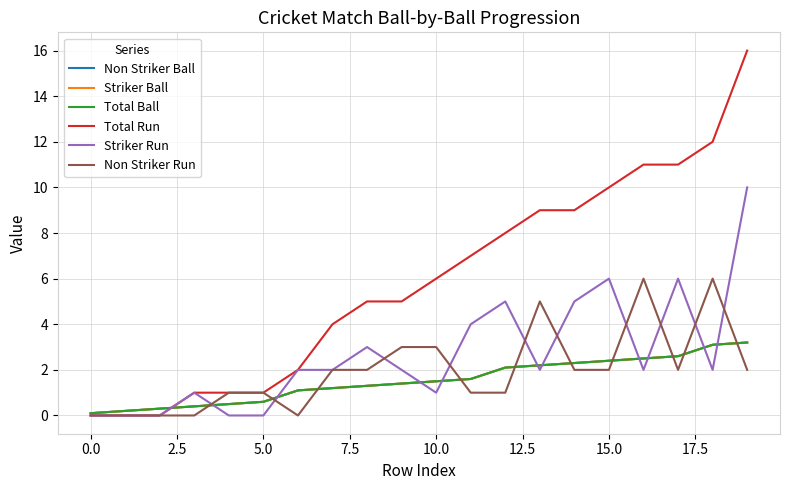

Does the chart have visible grid lines?

Yes